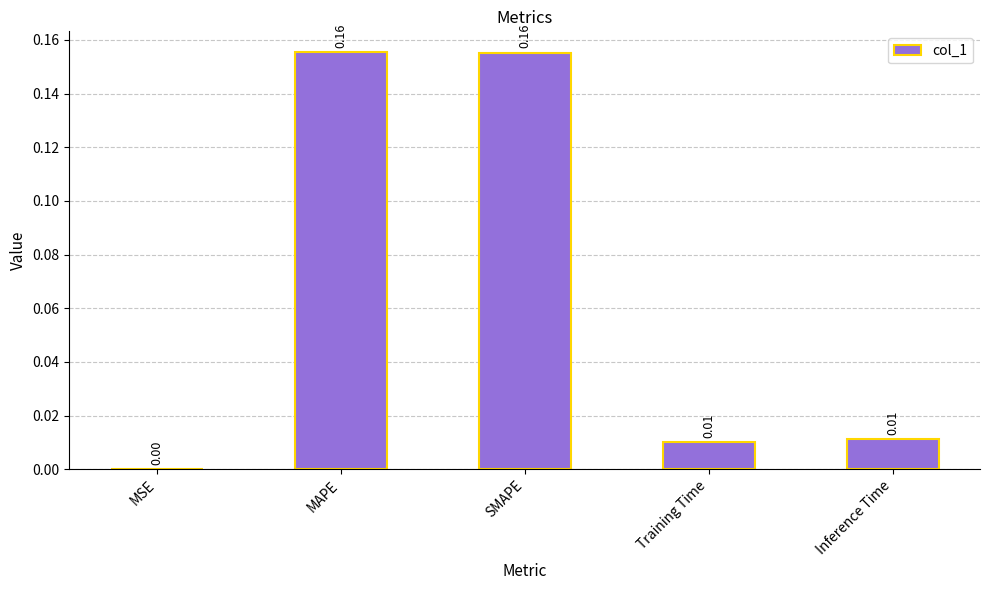

What is the sum of all values?

0.3